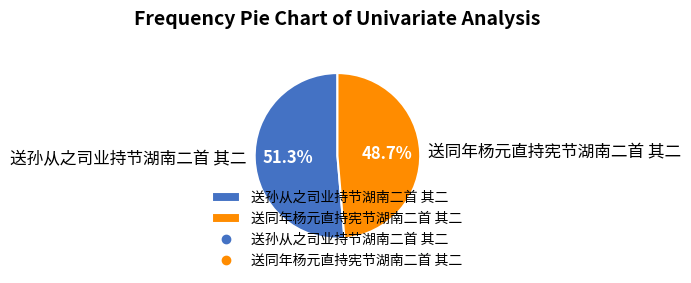

How many segments does this pie chart have?

2